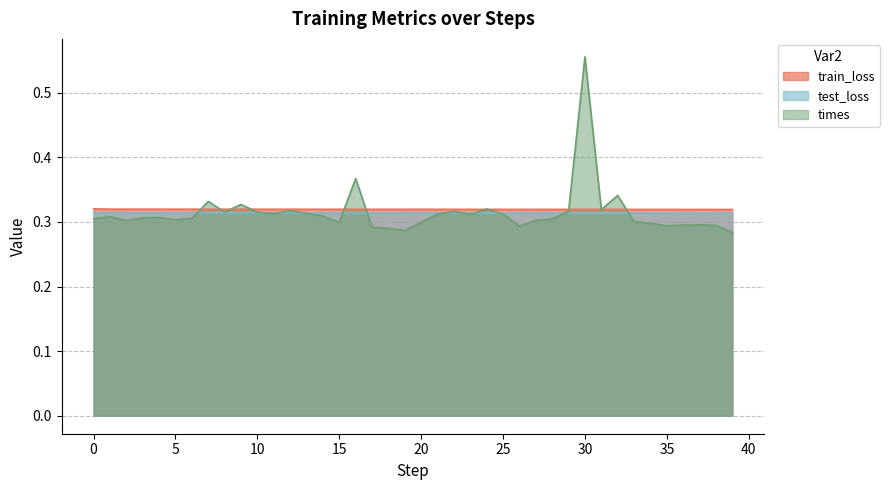

True or false: train_loss and times cross at least once.

True